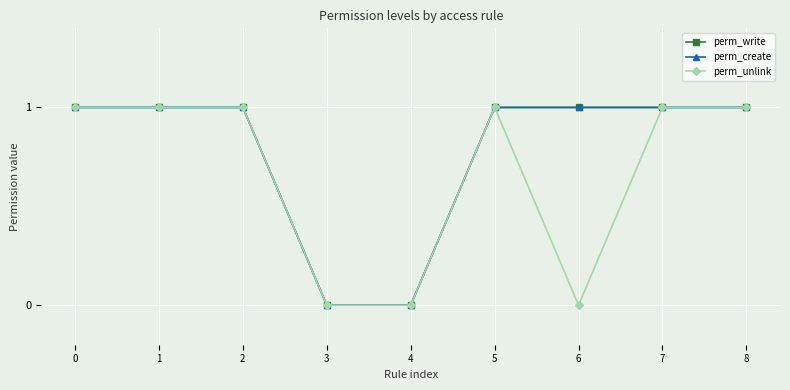

At which label does perm_write reach its minimum?

3